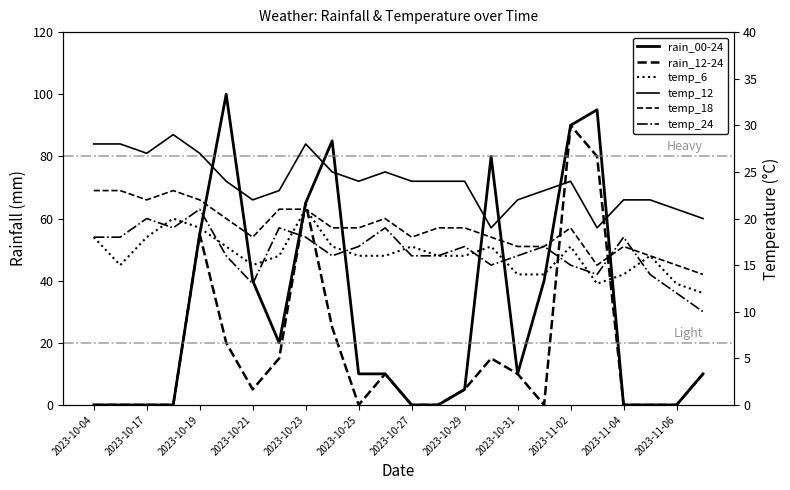

True or false: temp_12 has more than 1 interior local peaks.

True